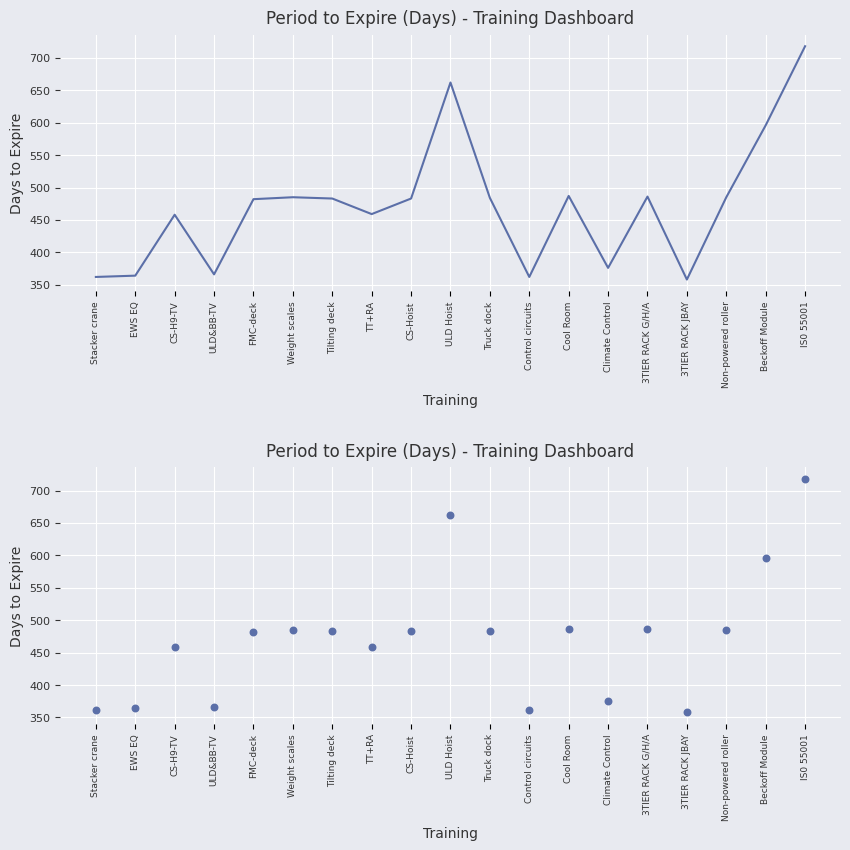

Approximately how many times larger is the value at Non-powered roller compared to CS-H9-TV?

1.1